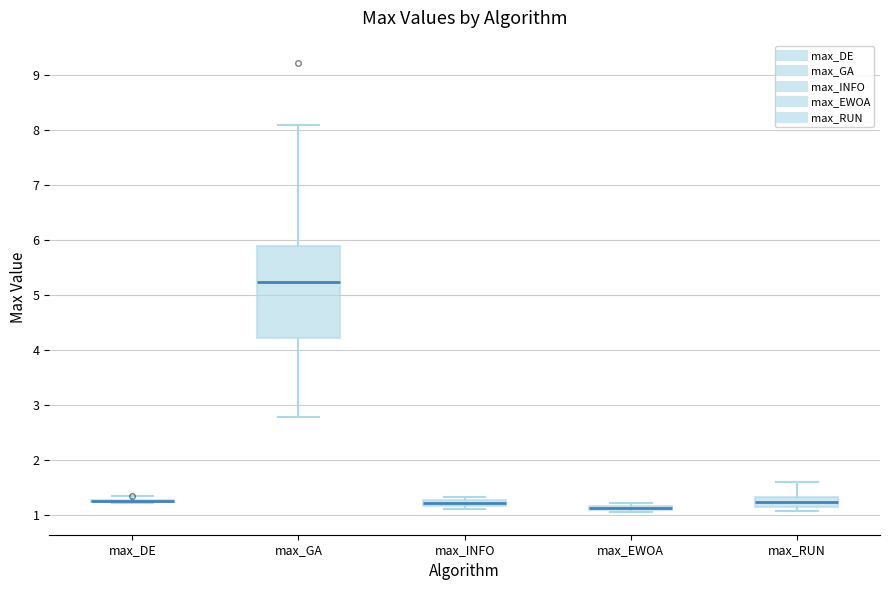

Which box is the tallest, from its lower edge to its upper edge?

max_GA